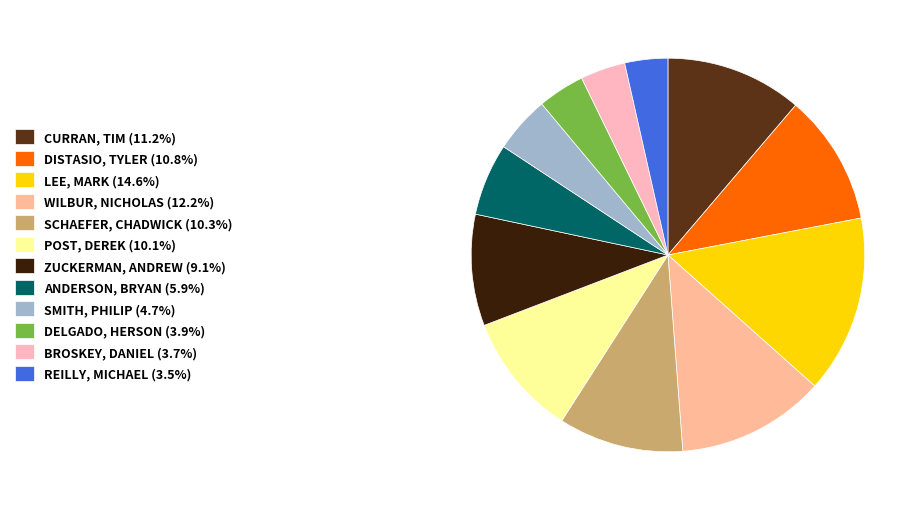

Count the number of slices in the pie.

12